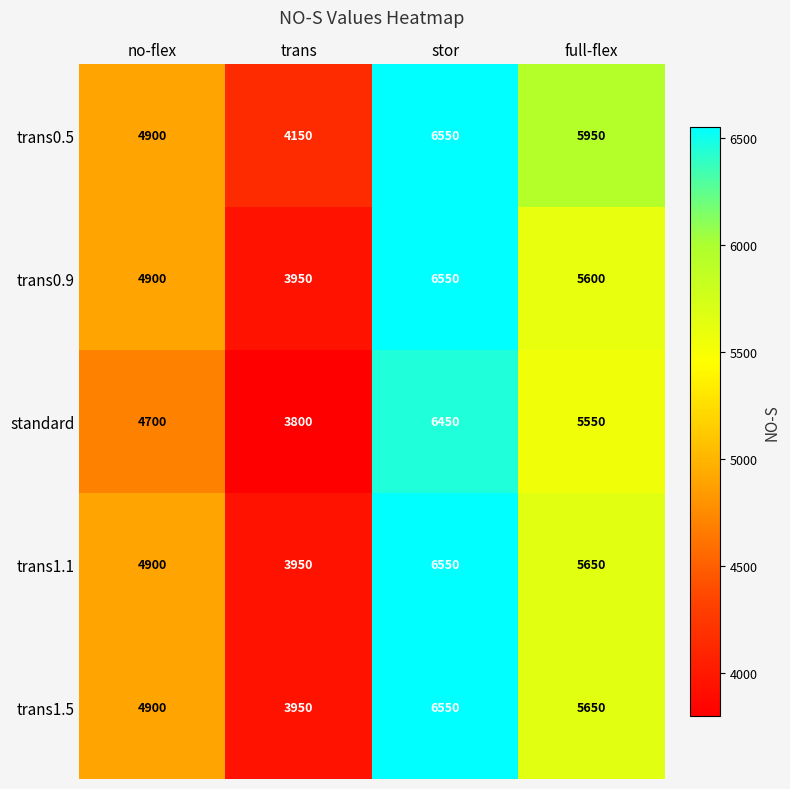

The value of standard at stor is 3078. True or false?

False